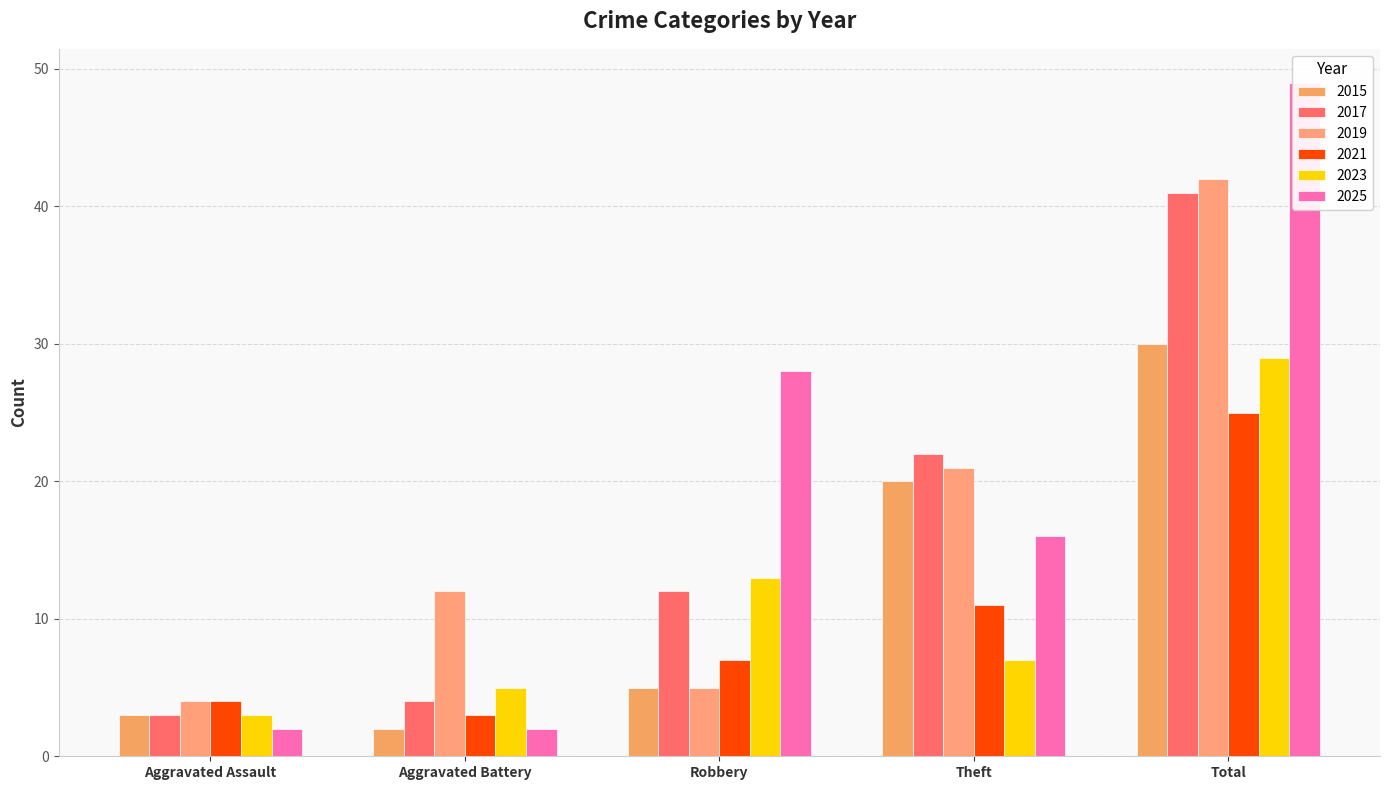

What is the highest value of the 2019 series?

42